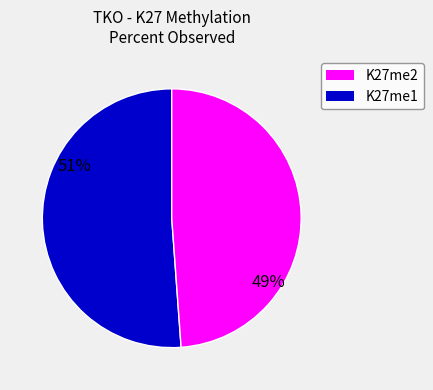

To the nearest percent, what is the difference between the largest and smallest slice percentages?

2%